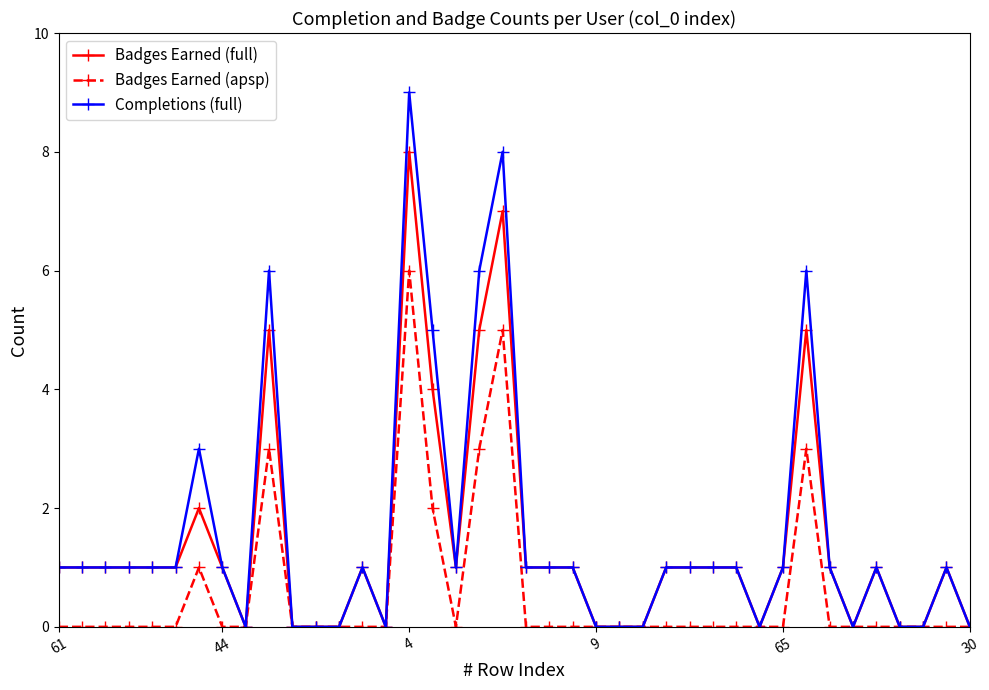

What is the highest value of the Badges Earned (full) series?

8